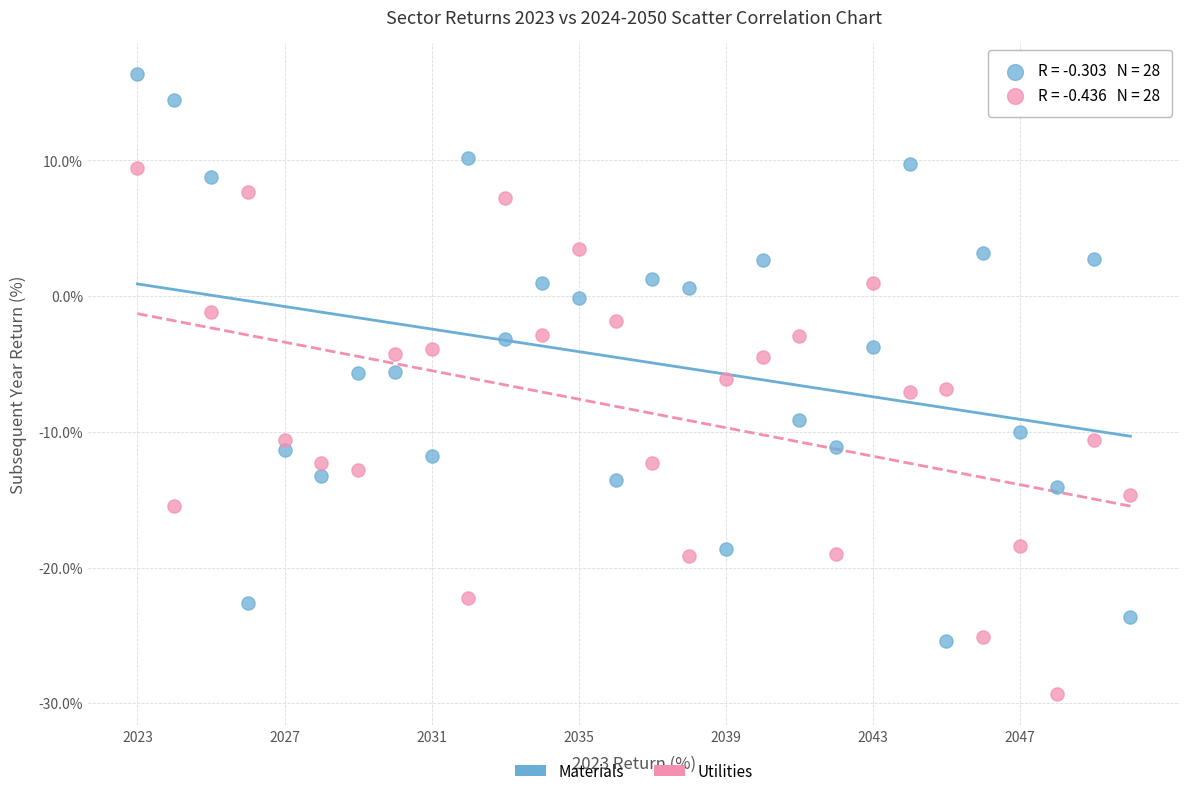

Which series reaches the maximum Y coordinate?

Materials